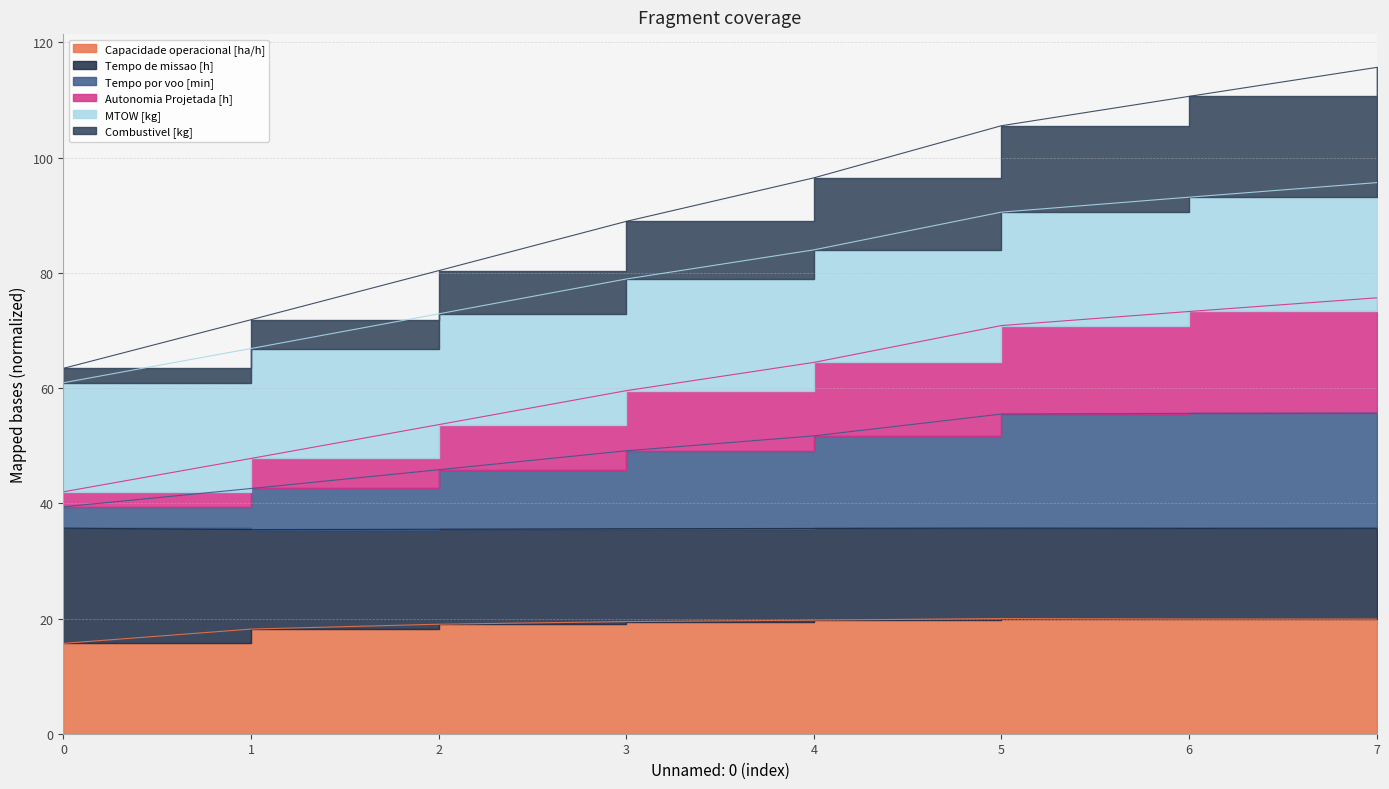

Which series changed the most between 1 and 3?

Autonomia Projetada [h]